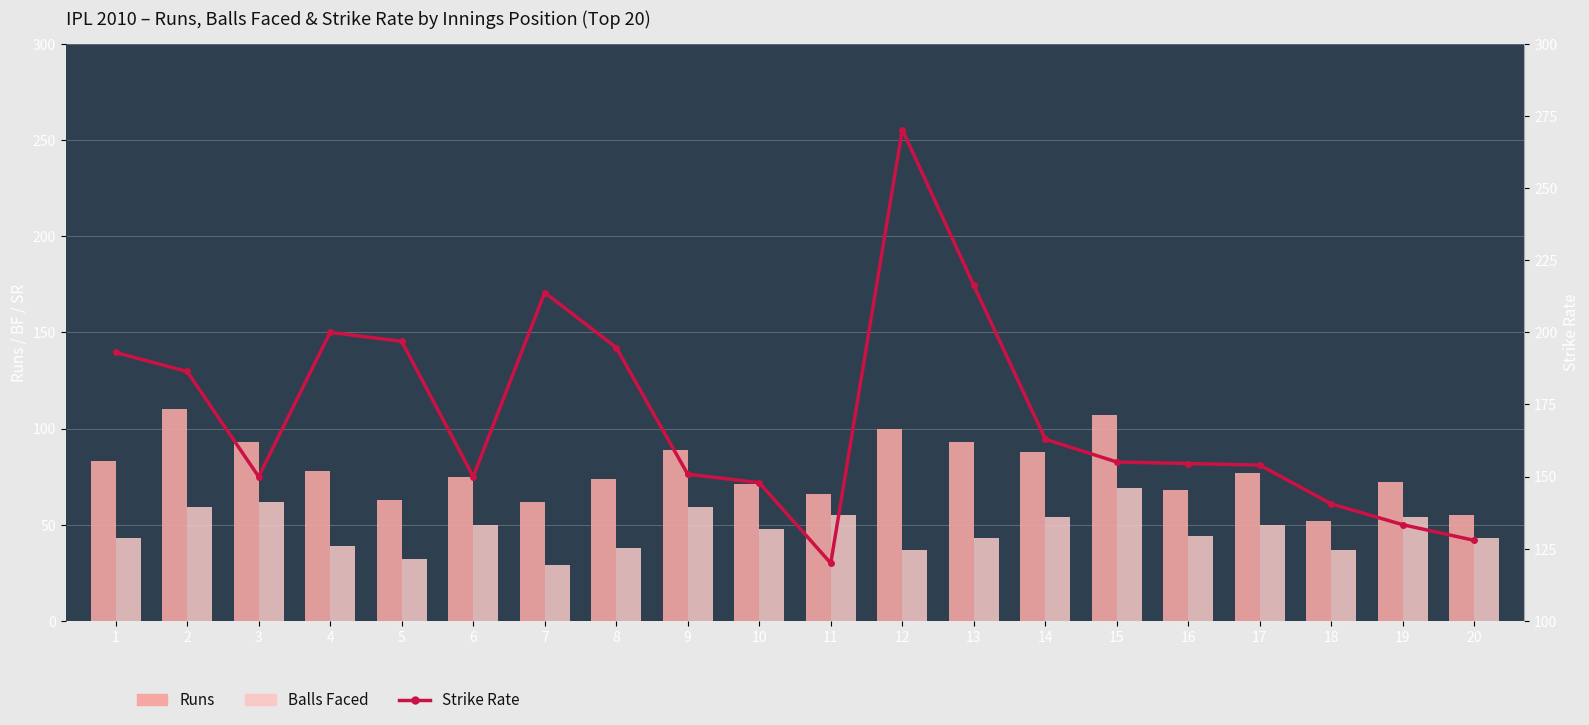

How many values in the Runs series are below 77?

10